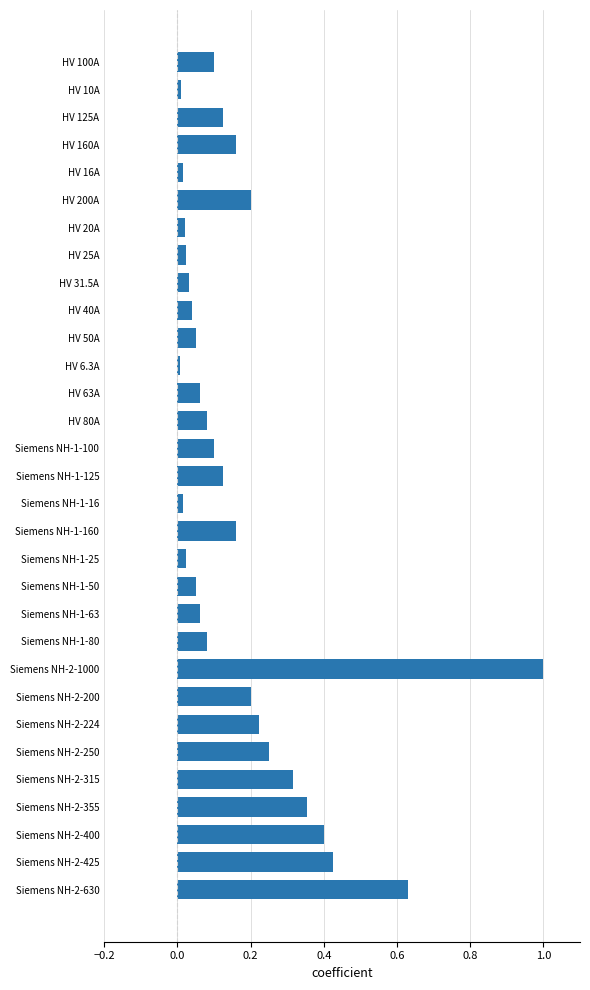

True or false: the data shows 0.1 at Siemens NH-2-355.

False